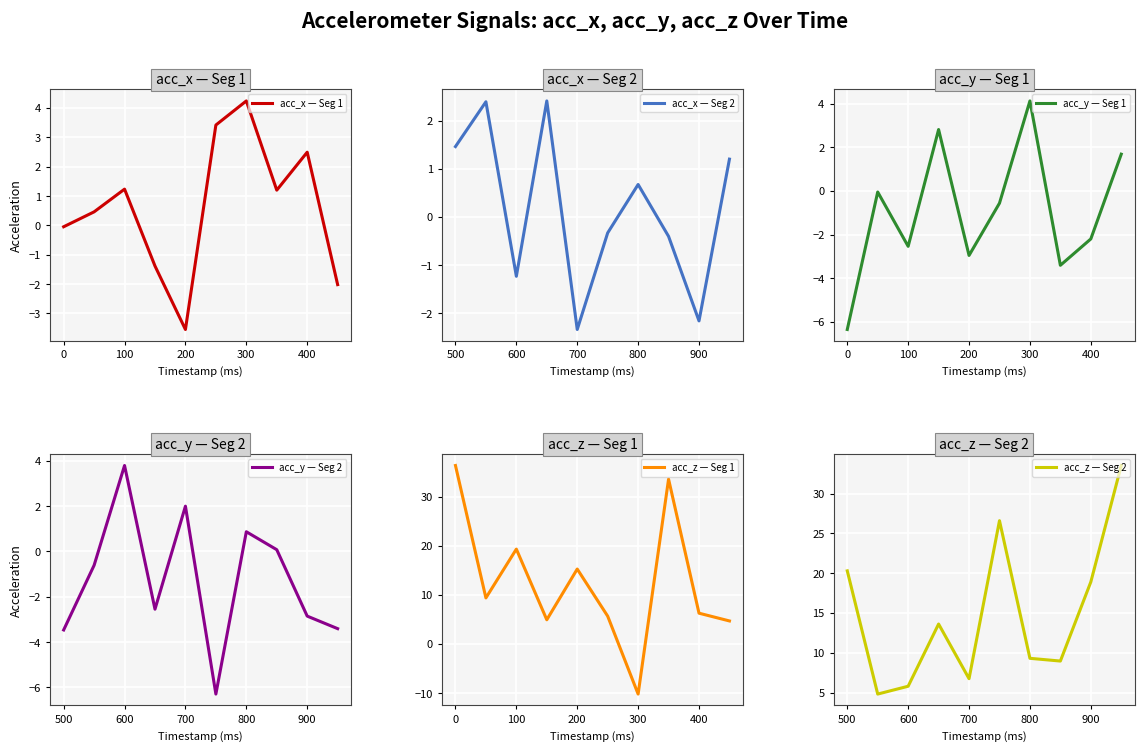

What is the highest value of the acc_z — Seg 1 series?

36.3